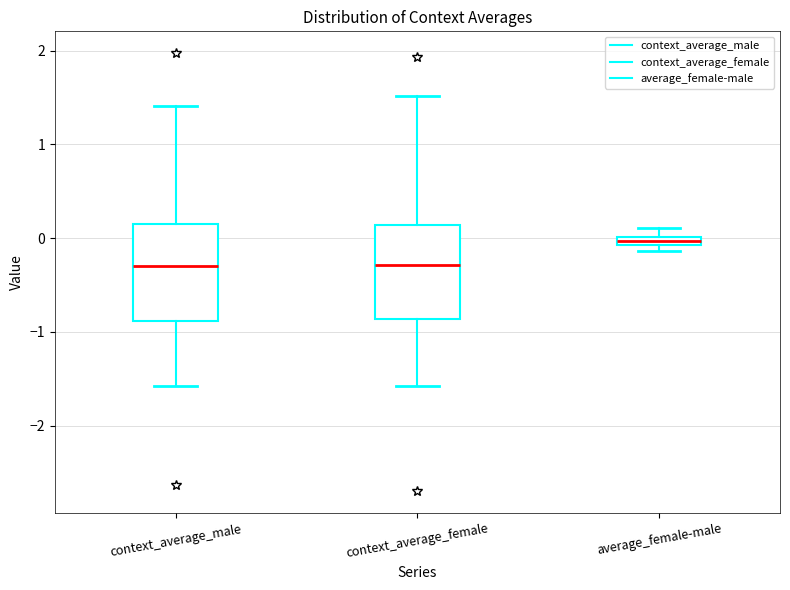

Where is the lower edge of the box for context_average_female on the y-axis? The values are not printed on the chart, so give them approximately, as read against the axis.

-0.9